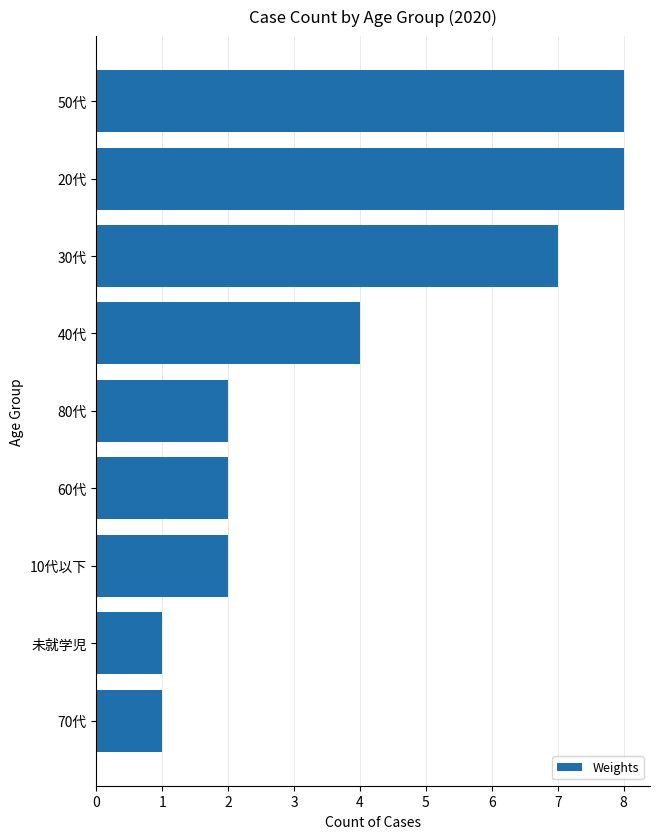

What position from the top is 未就学児?

8